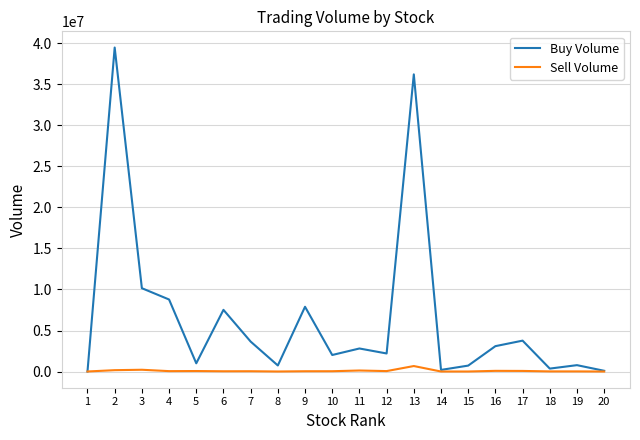

What is the difference between the maximum and minimum values in the Sell Volume series?

668067